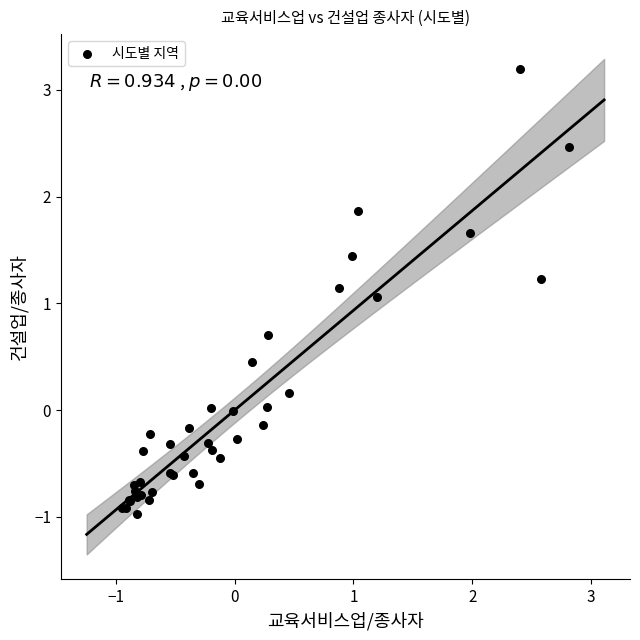

What Y value in the scatter plot is closest to 1?

1.1